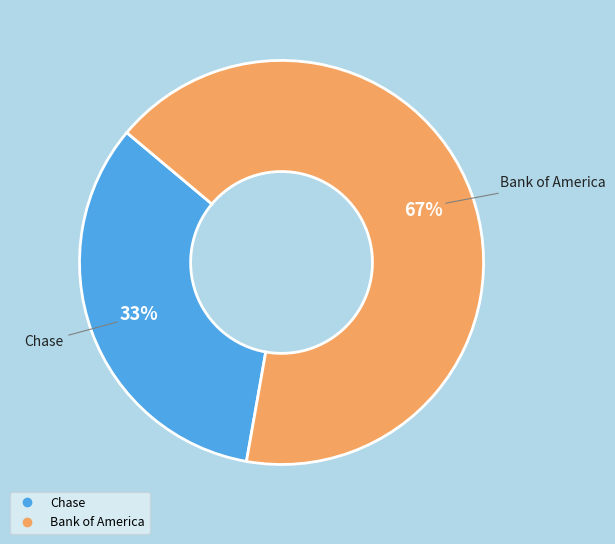

The Chase slice represents 33% of the pie. True or false?

True